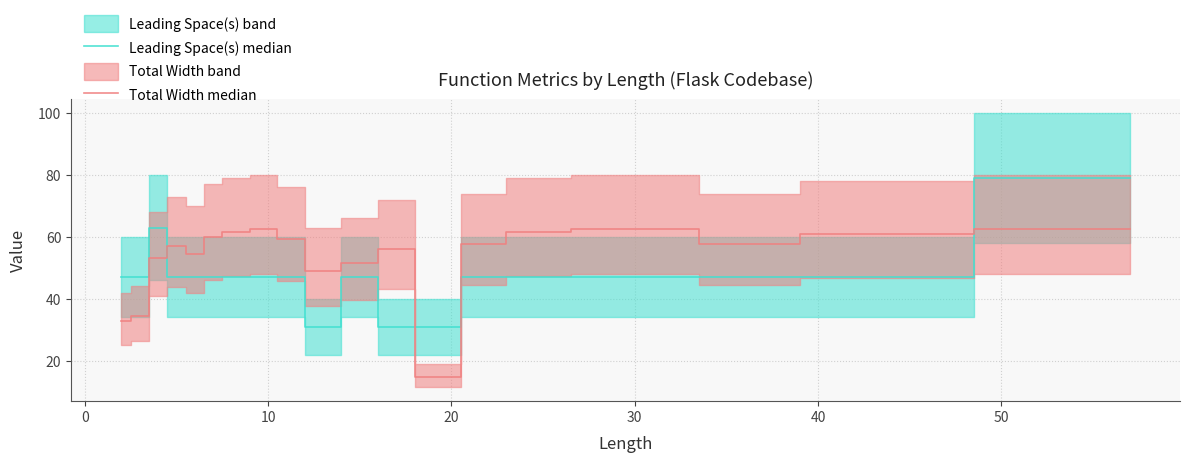

What is the approximate value of Leading Space(s) median at 10?

47.0